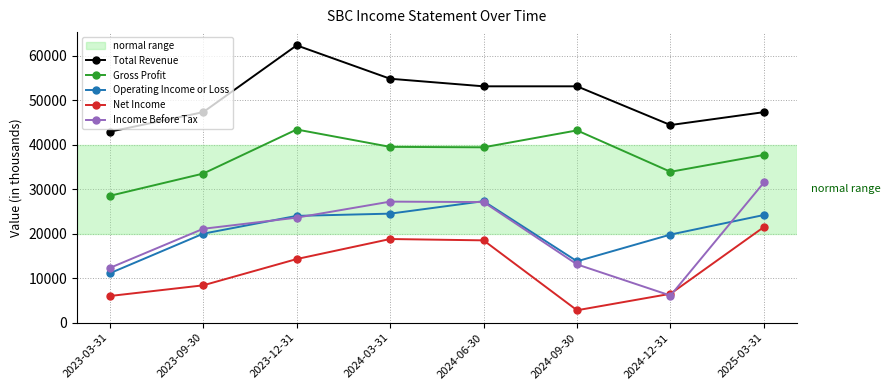

True or false: Income Before Tax and Total Revenue cross at least once.

False